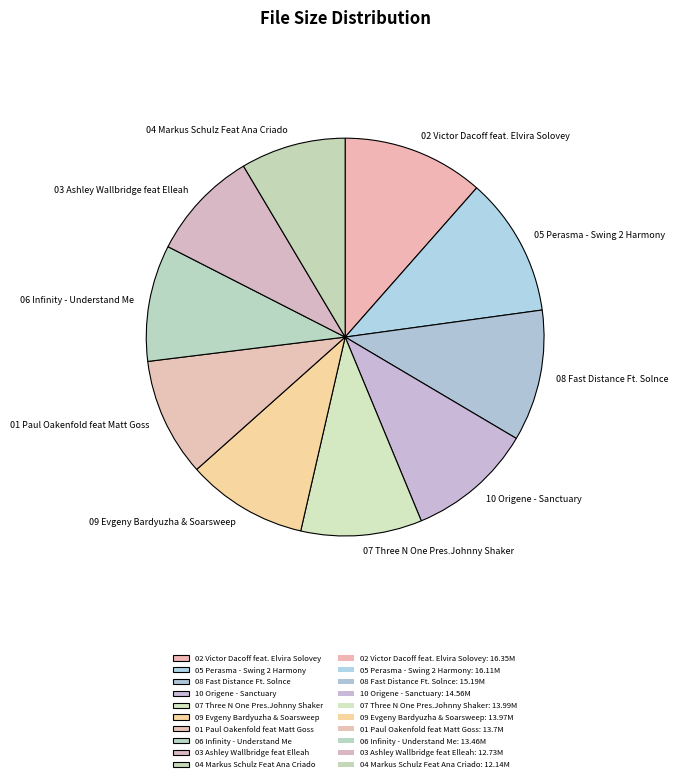

How many segments does this pie chart have?

10